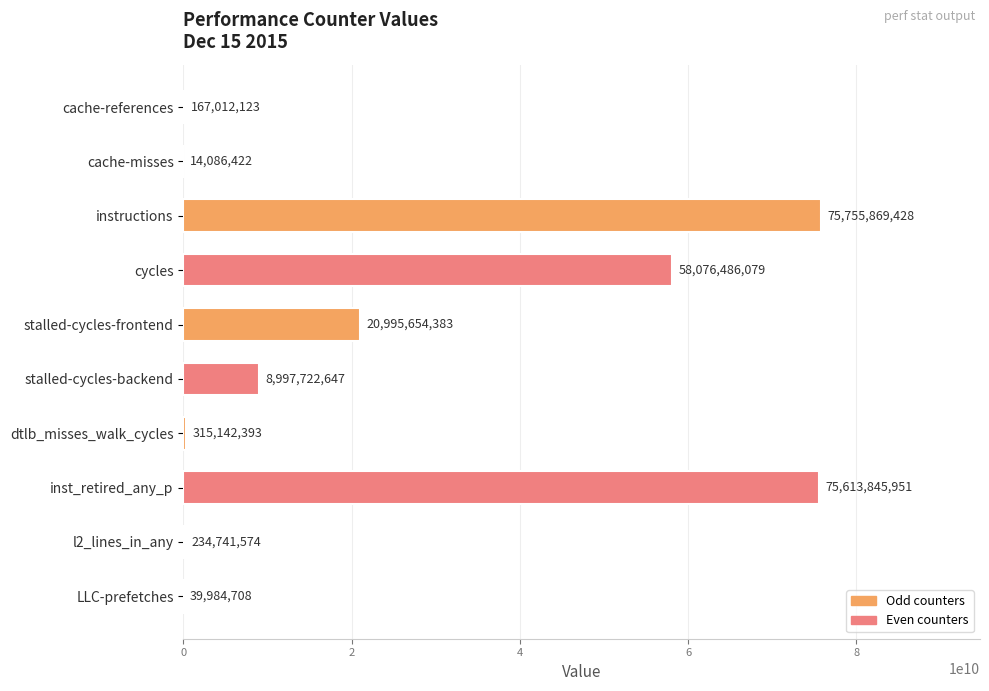

What is the greatest value displayed?

75755869428